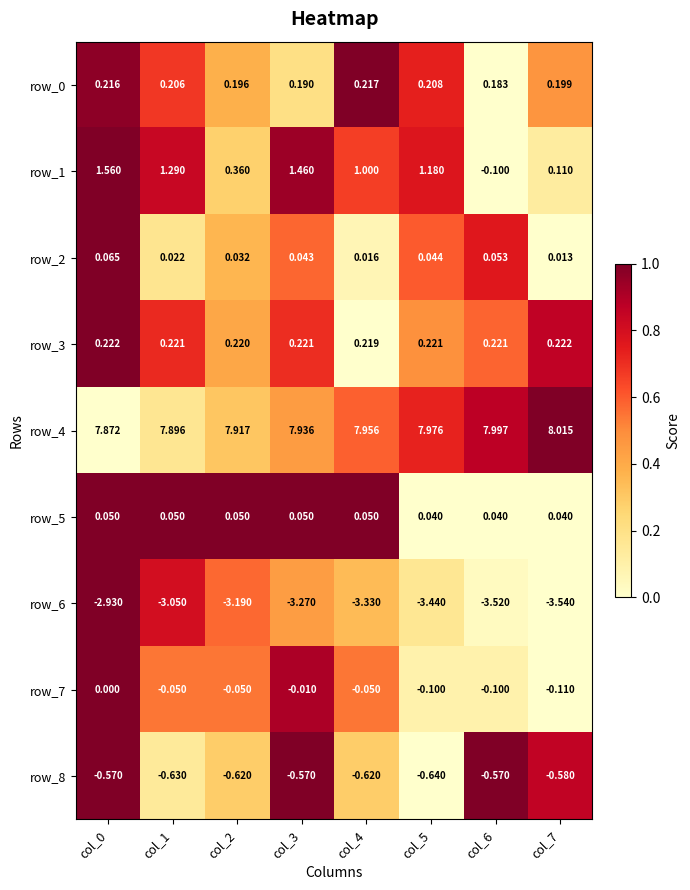

Is the value of row_7 at col_7 greater than the value of row_2 at col_1?

No